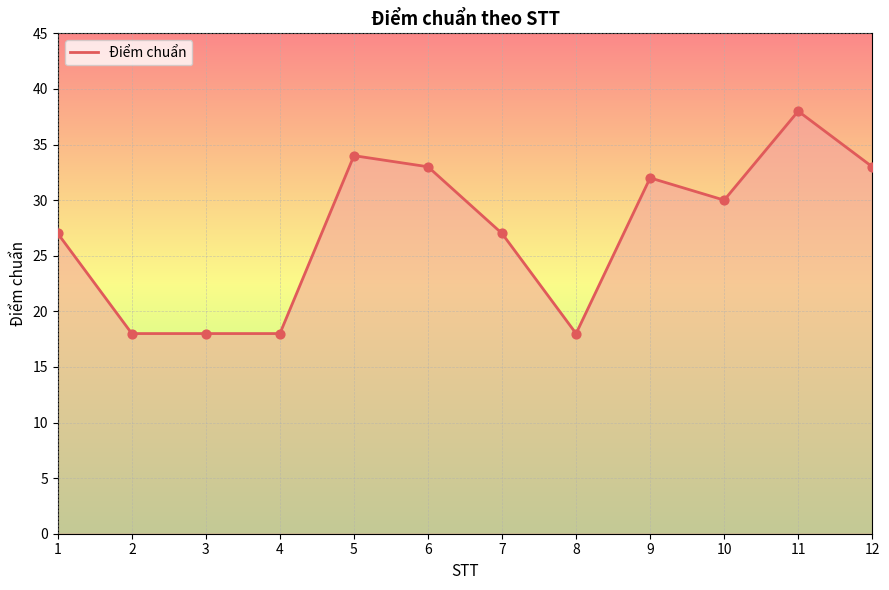

What is the ratio of the value at 8 to the value at 2?

1.0